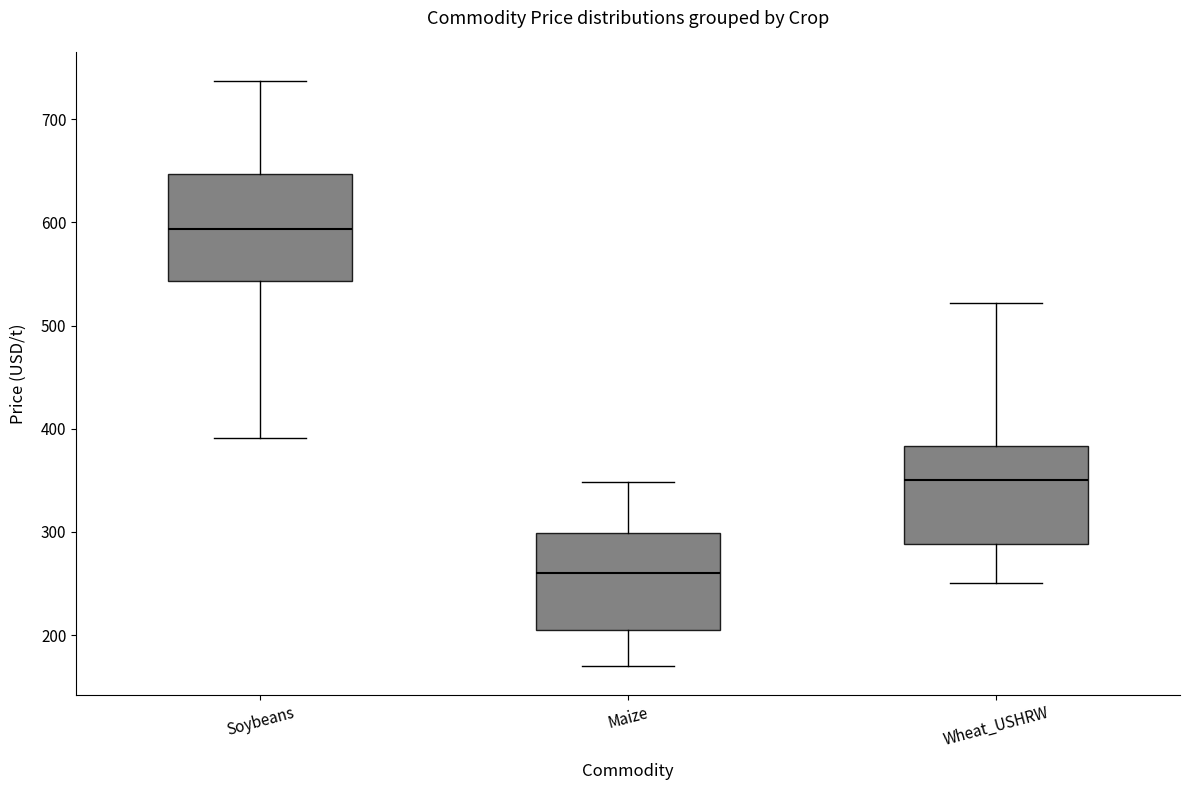

Reading left to right, read every box against the y-axis: the position of its median line, the range the box covers, and the ends of its whiskers. The values are not printed on the chart, so give them approximately, as read against the axis.

Soybeans: median 590, box 540 to 650, whiskers 390 to 740
Maize: median 260, box 200 to 300, whiskers 170 to 350
Wheat_USHRW: median 350, box 290 to 380, whiskers 250 to 520